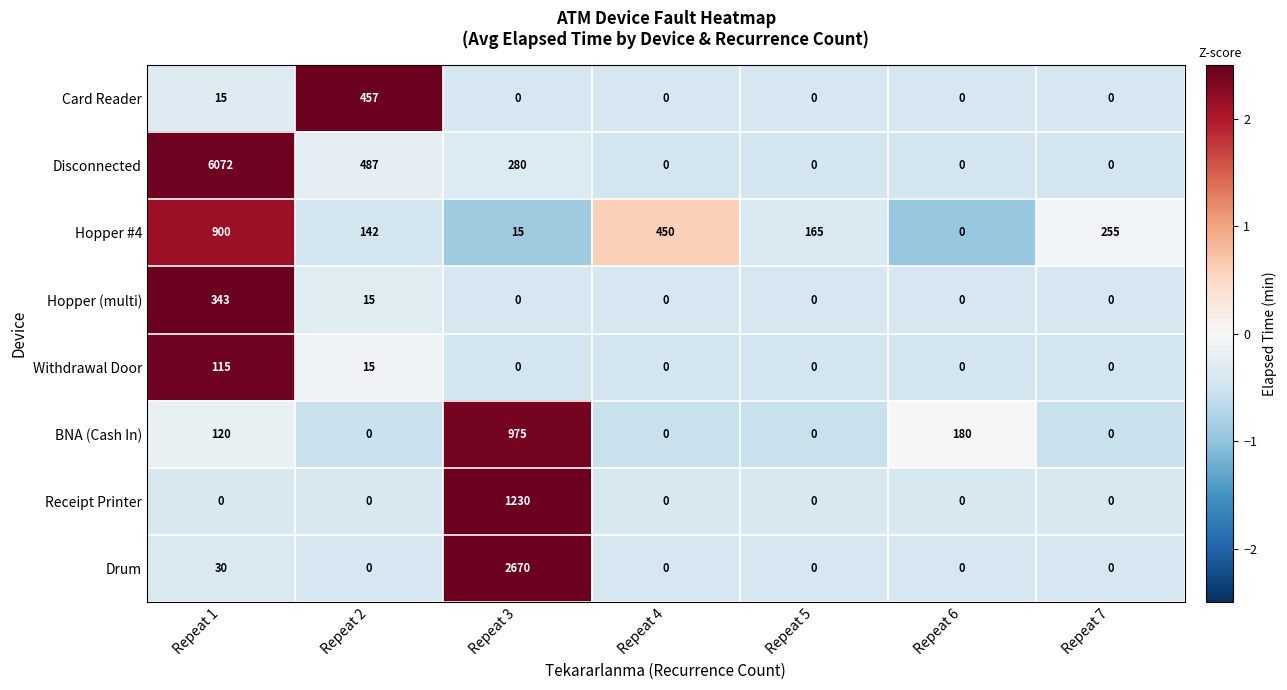

Which series has the largest total across all categories?

Disconnected